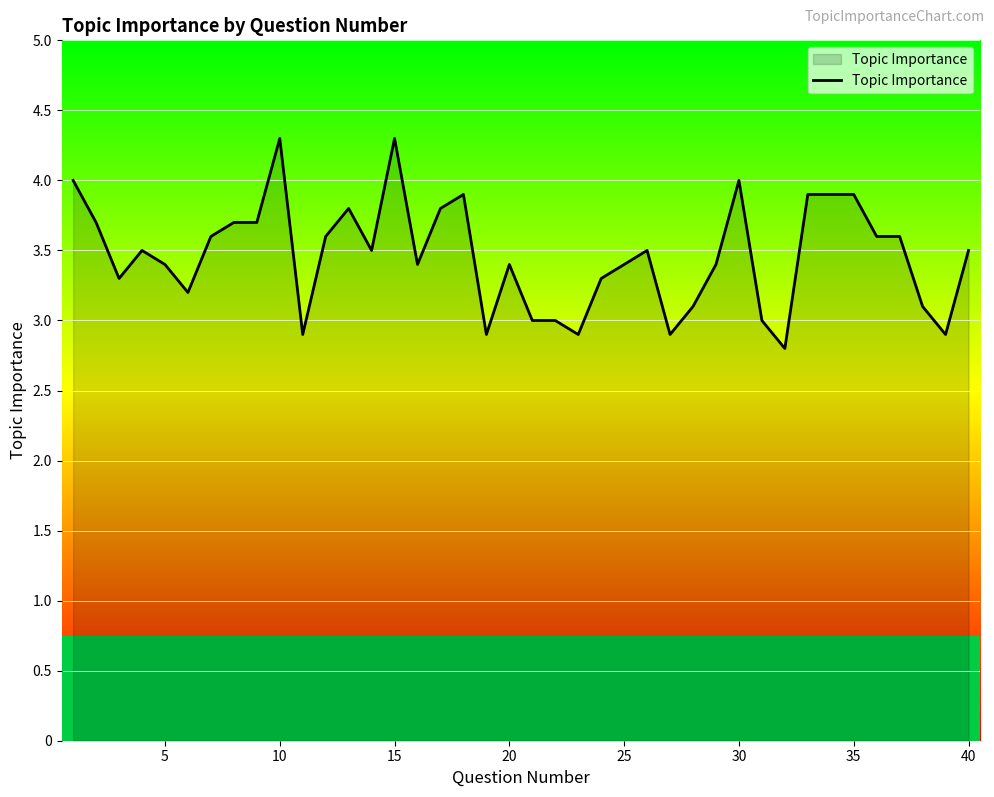

What is the difference between the maximum and minimum values?

1.5